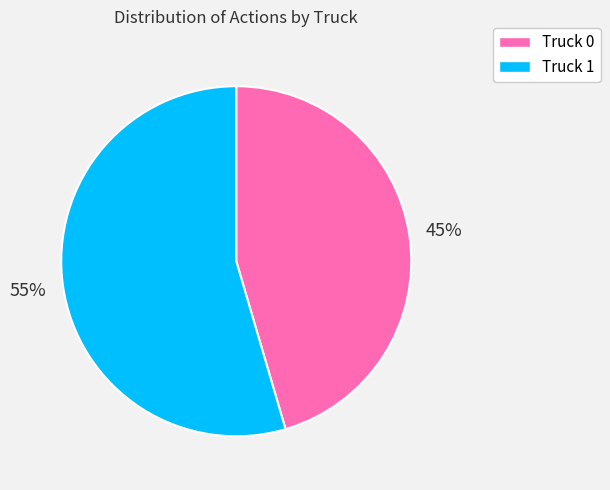

Count the number of slices in the pie.

2